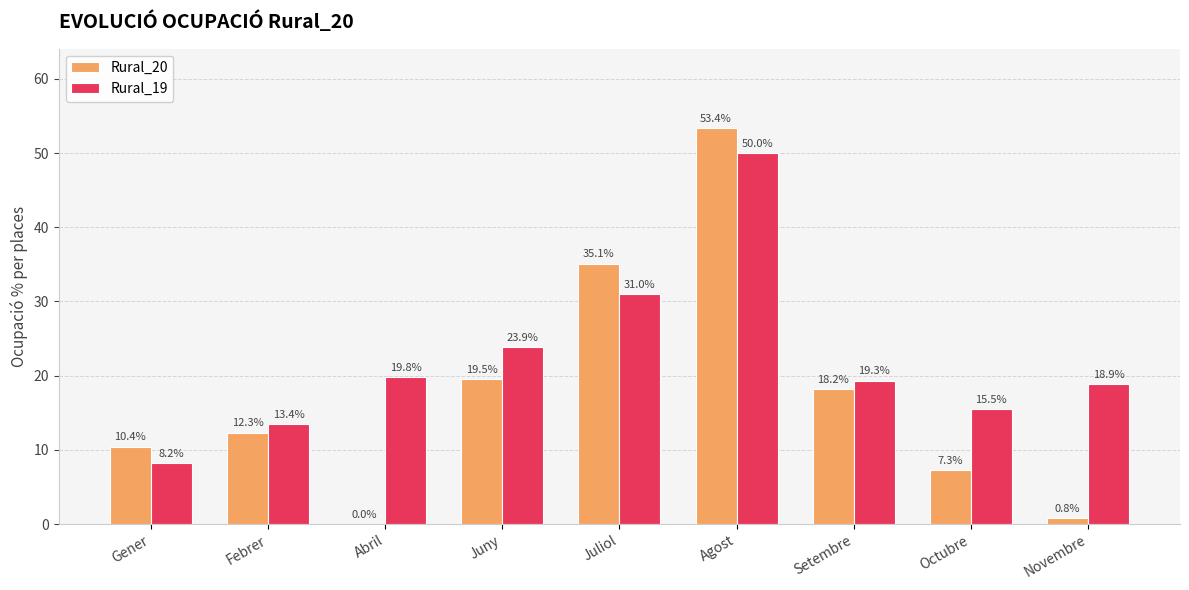

The value of Rural_20 at Juny is 27.3. True or false?

False